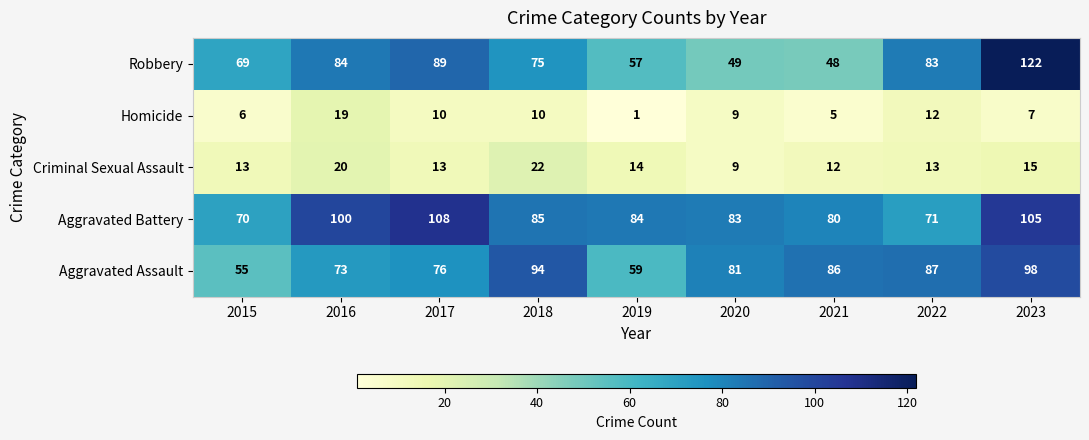

True or false: Criminal Sexual Assault has a value of 22 at 2018.

True